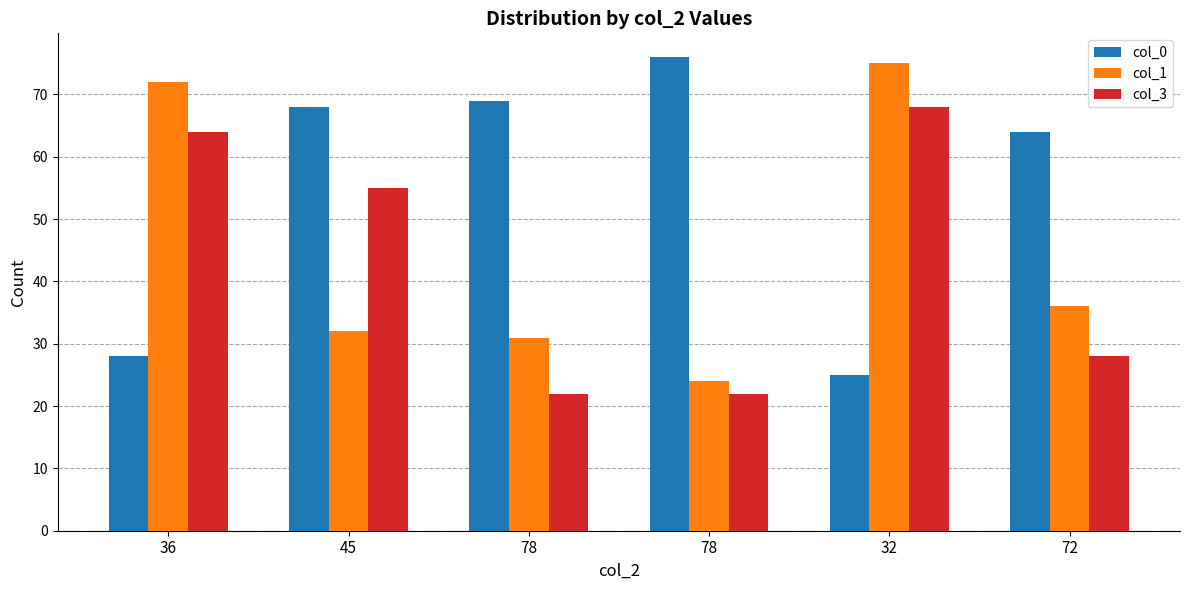

List the series in order of their peak value, lowest first.

col_3, col_1, col_0